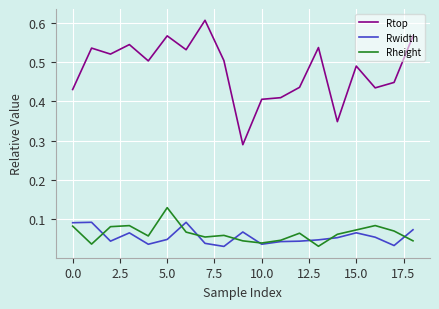

Does the chart have visible grid lines?

Yes